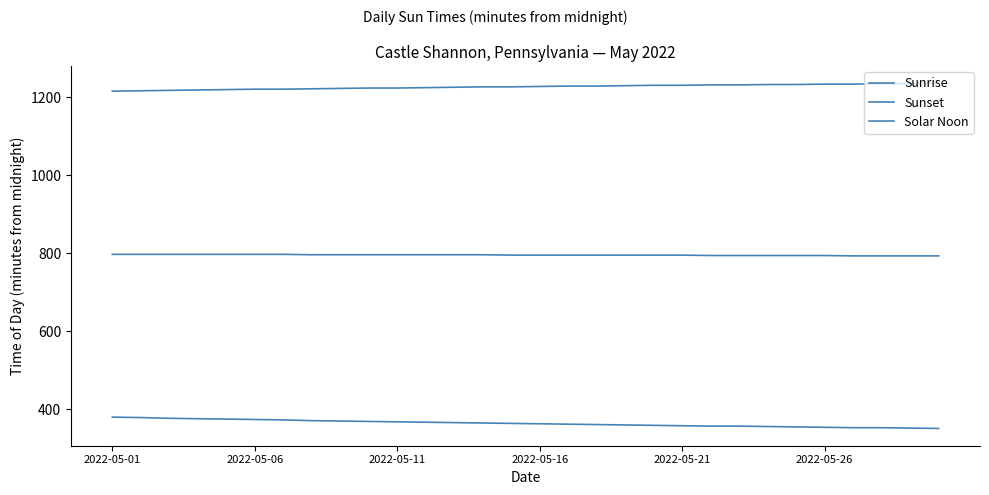

Does the chart display data point markers on the line(s)?

No